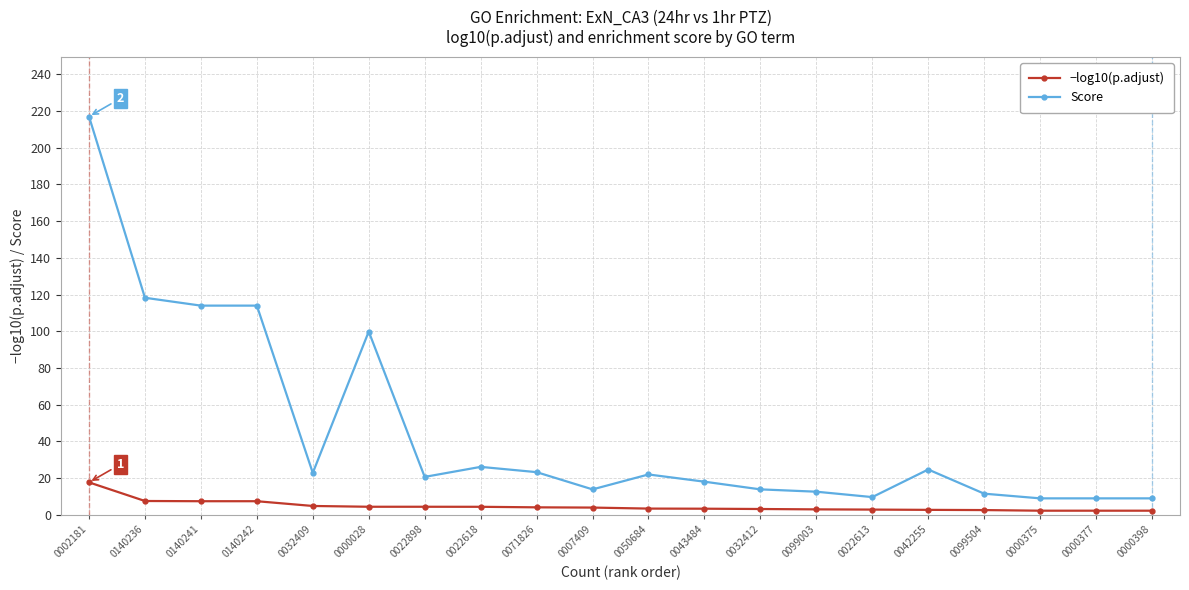

What is the smallest value displayed?

2.3